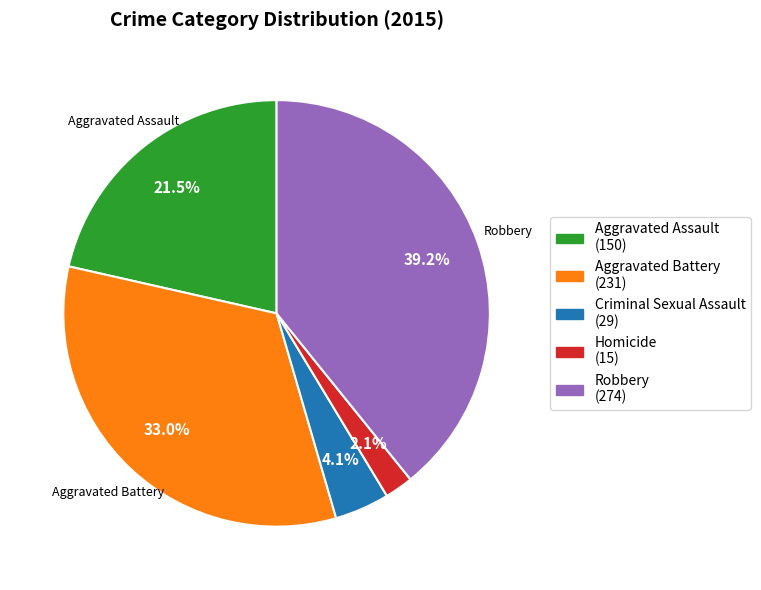

Is there a majority slice in this chart?

No